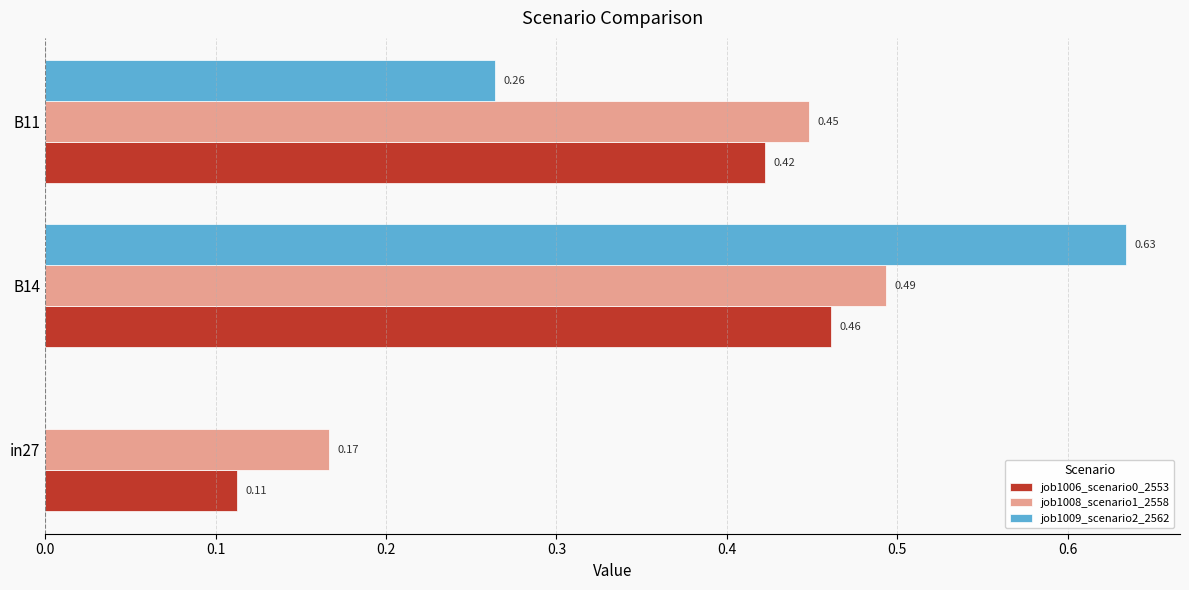

How many data points does each series have?

3